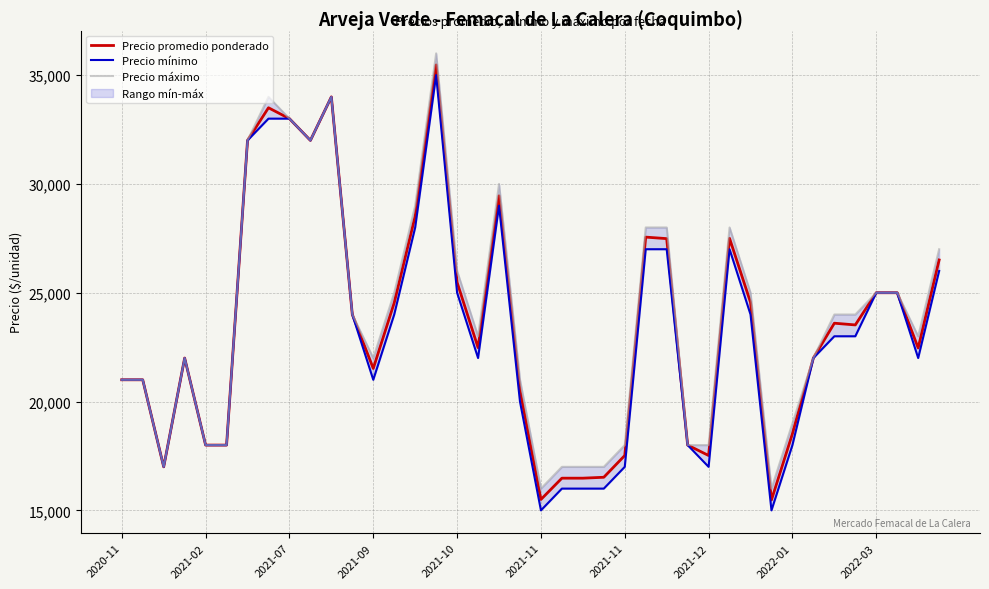

How many values in the Precio promedio ponderado series are below 23521?

20